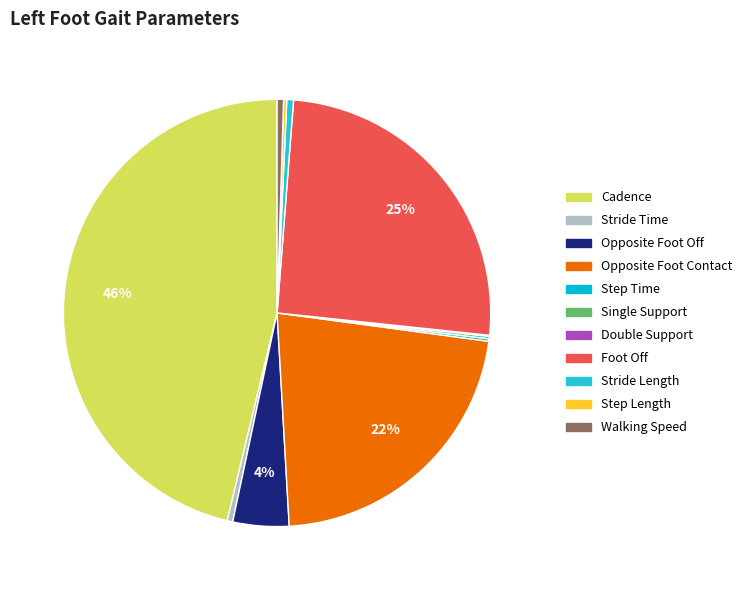

Count the number of slices in the pie.

11